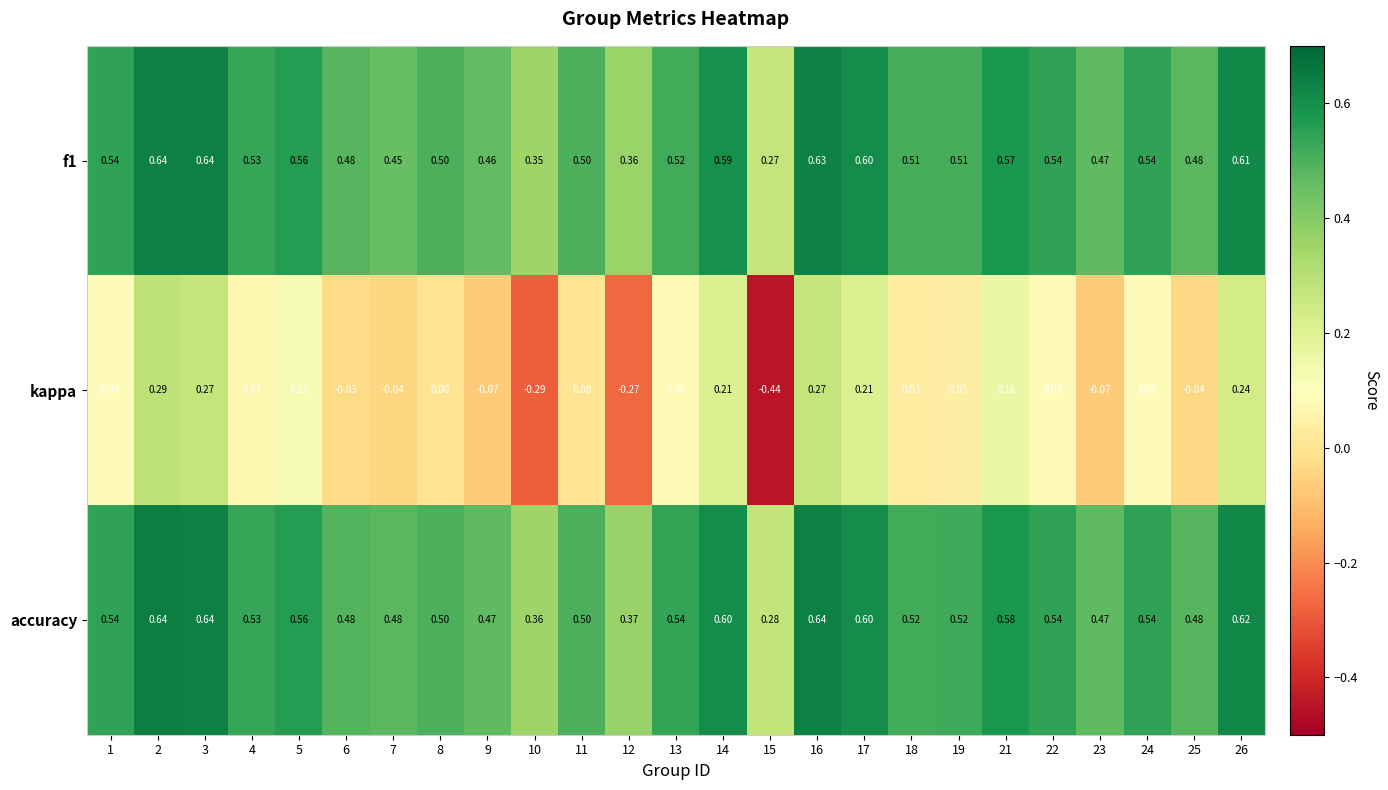

Which series has the largest range (max minus min)?

kappa